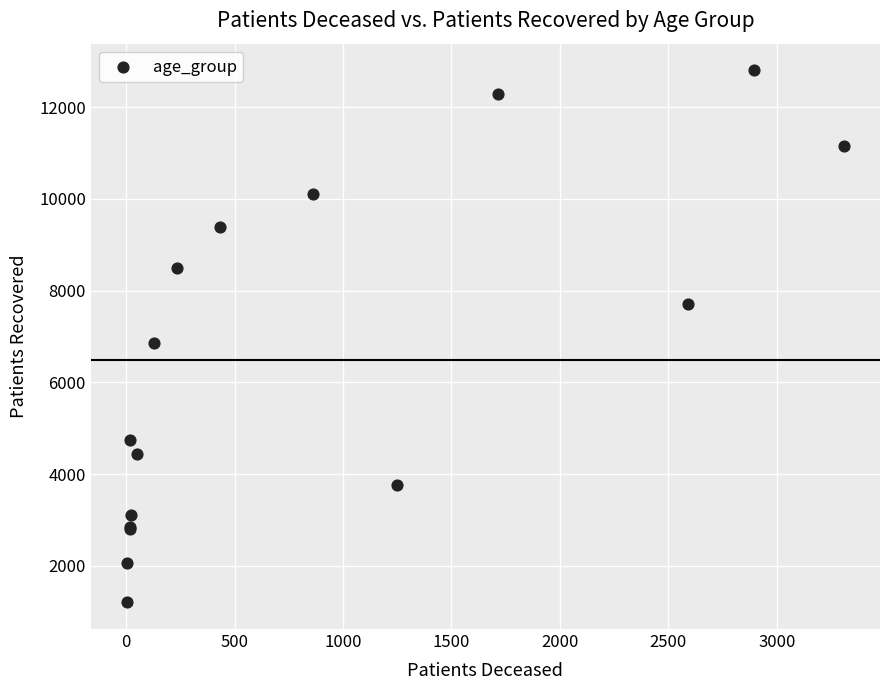

What Y value in the scatter plot is closest to 7002?

6860